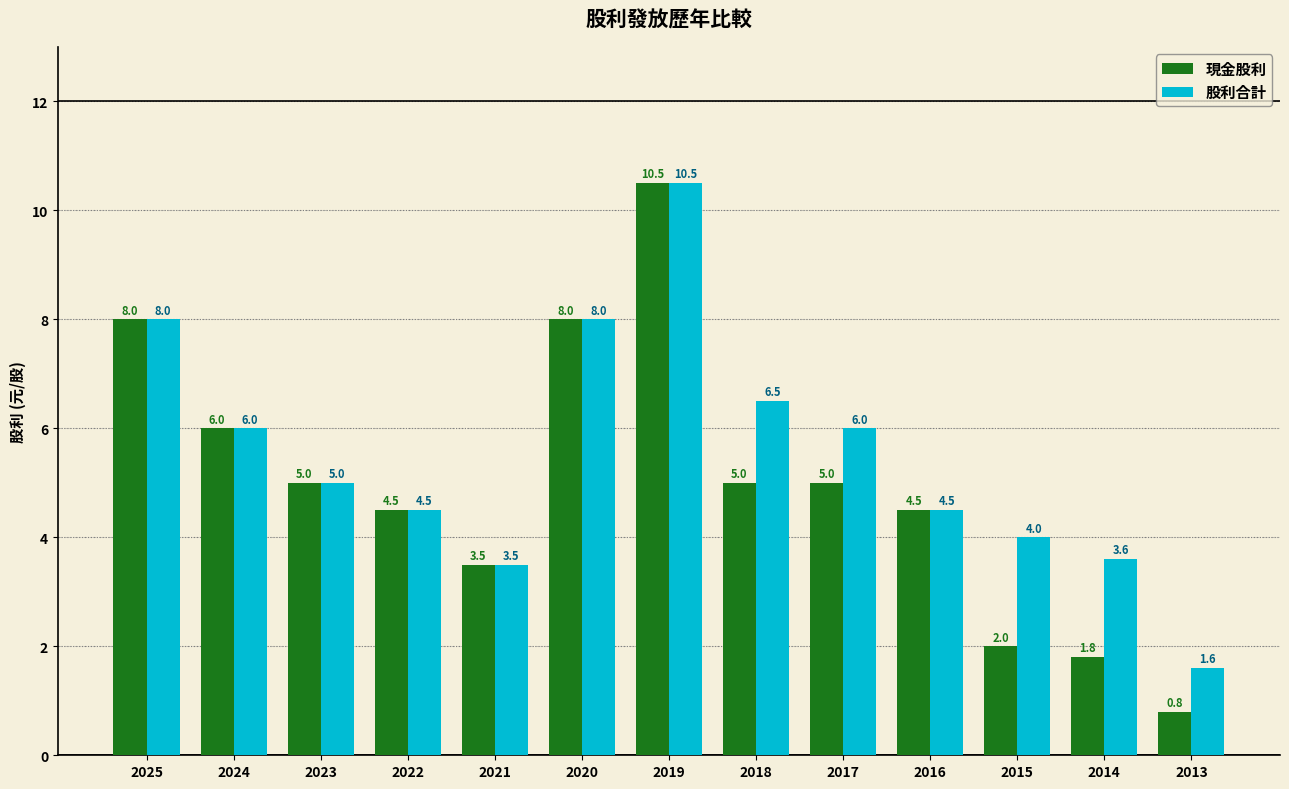

Reading left to right, what are all the values shown in this chart?

現金股利: 2025=8.0	2024=6.0	2023=5.0	2022=4.5	2021=3.5	2020=8.0	2019=10.5	2018=5.0	2017=5.0	2016=4.5	2015=2.0	2014=1.8	2013=0.8
股利合計: 2025=8.0	2024=6.0	2023=5.0	2022=4.5	2021=3.5	2020=8.0	2019=10.5	2018=6.5	2017=6.0	2016=4.5	2015=4.0	2014=3.6	2013=1.6